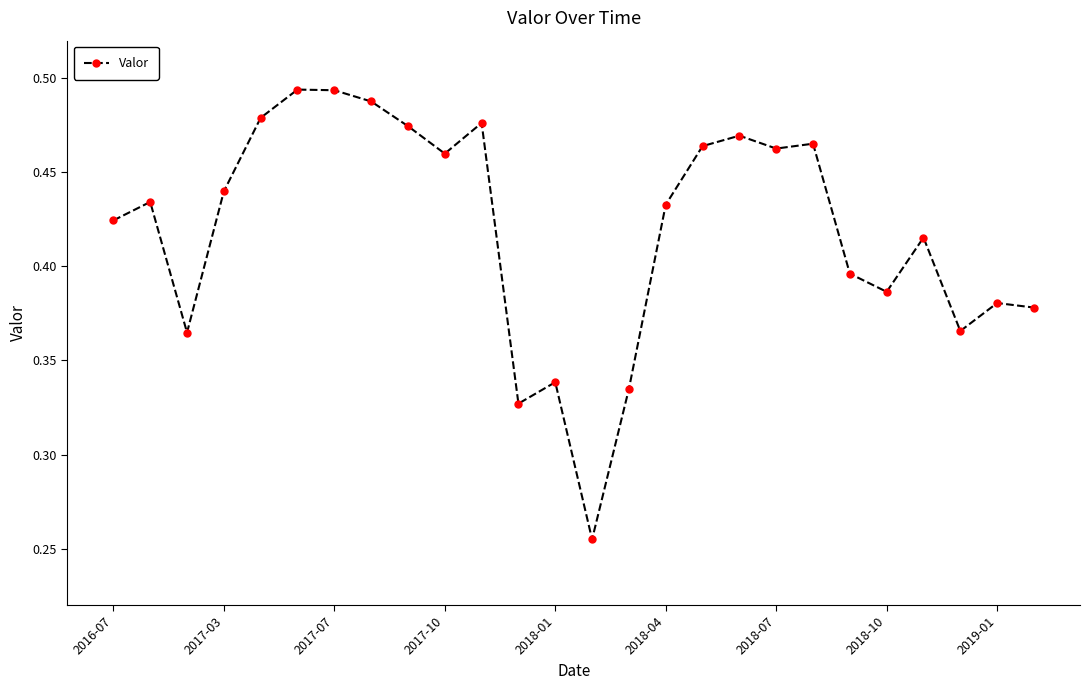

True or false: the data has more than 2 interior local peaks.

True